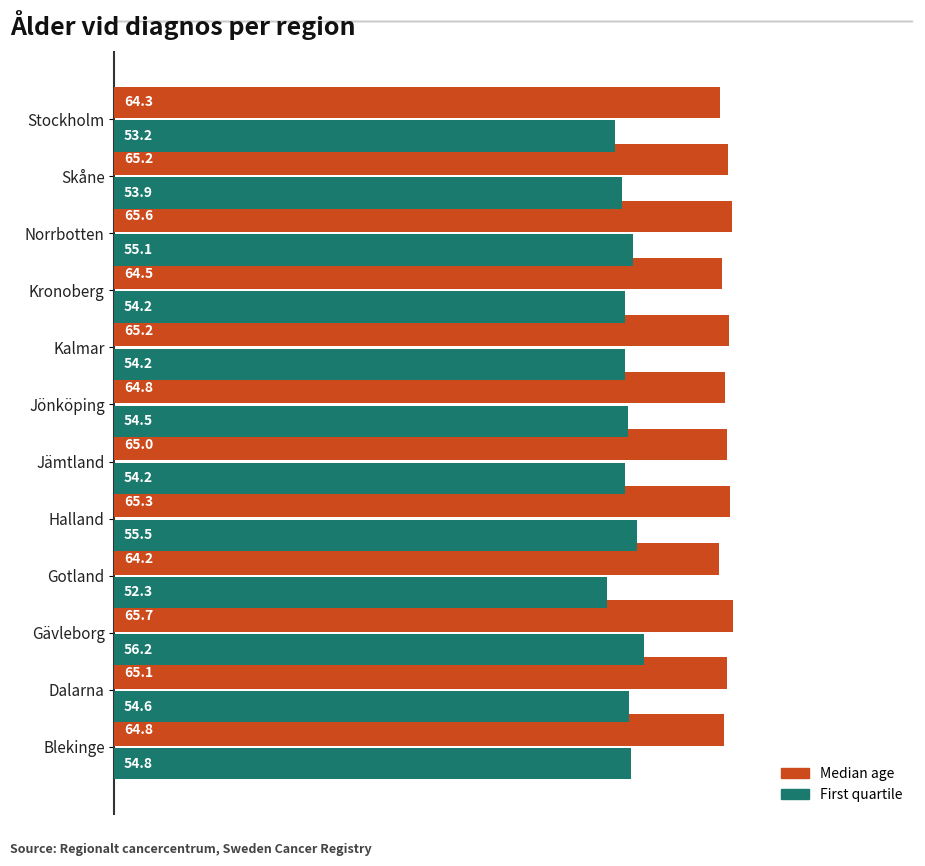

How many categories are shown in the chart?

12